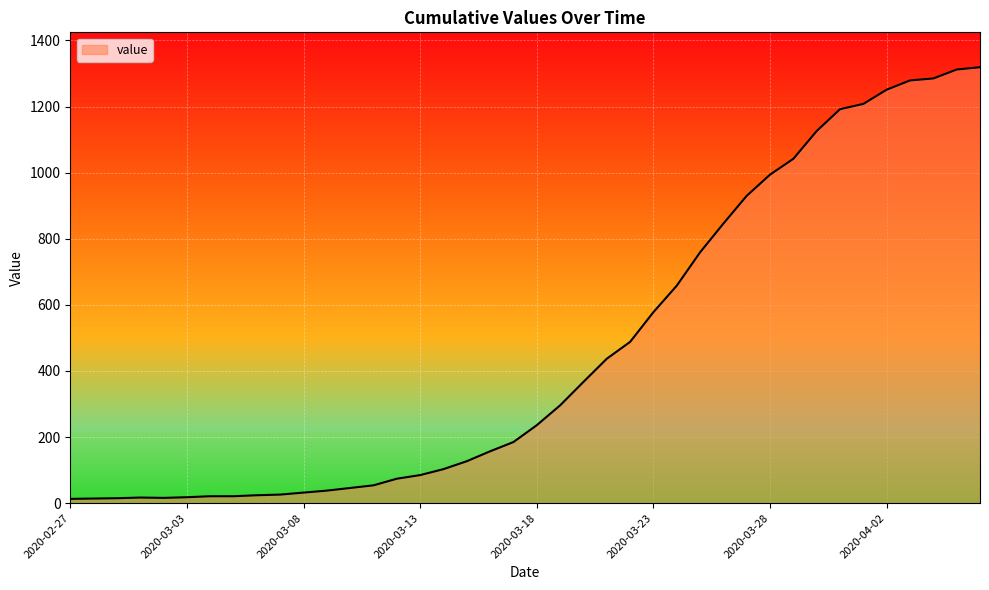

What is the greatest value displayed?

1319